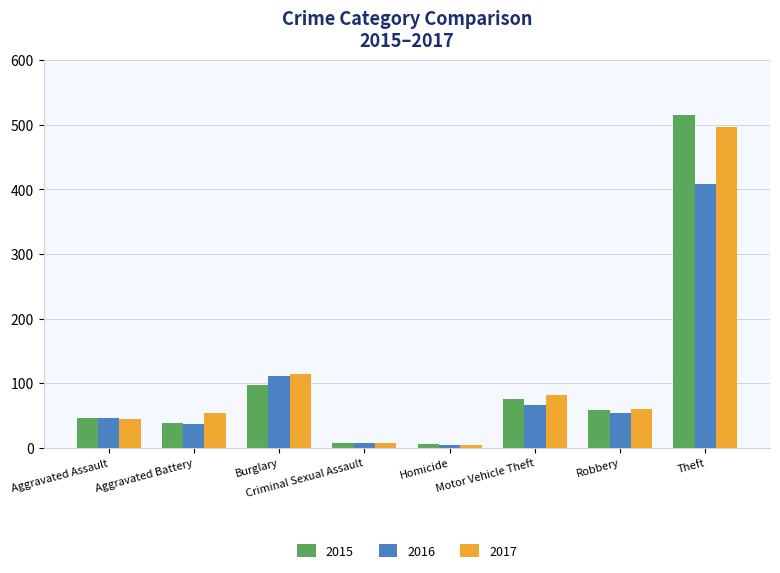

The value of 2015 at Burglary is 98. True or false?

True